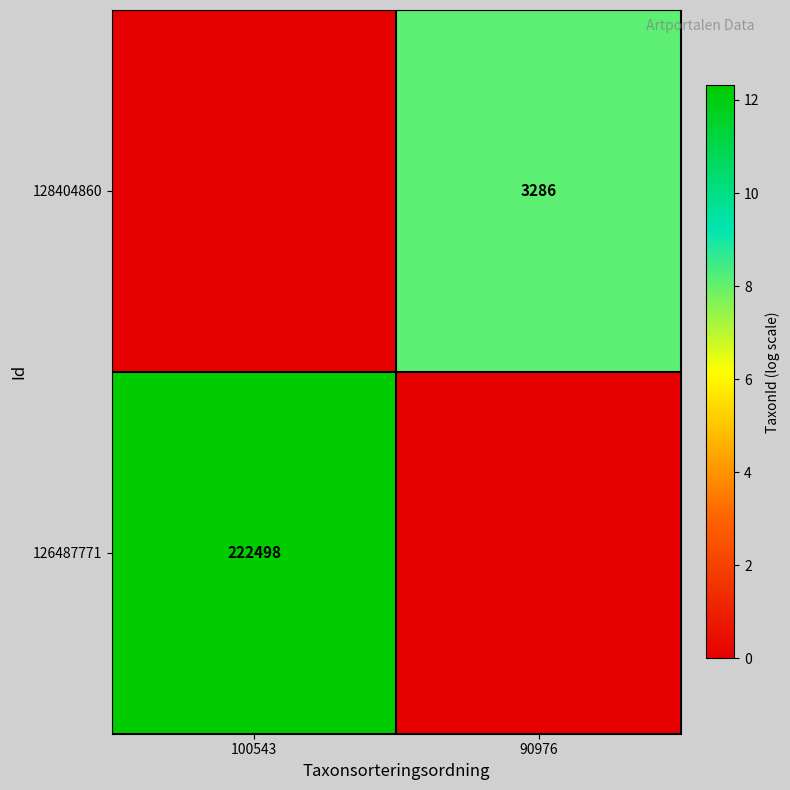

The 128404860 series shows 3286 at 90976. True or false?

True